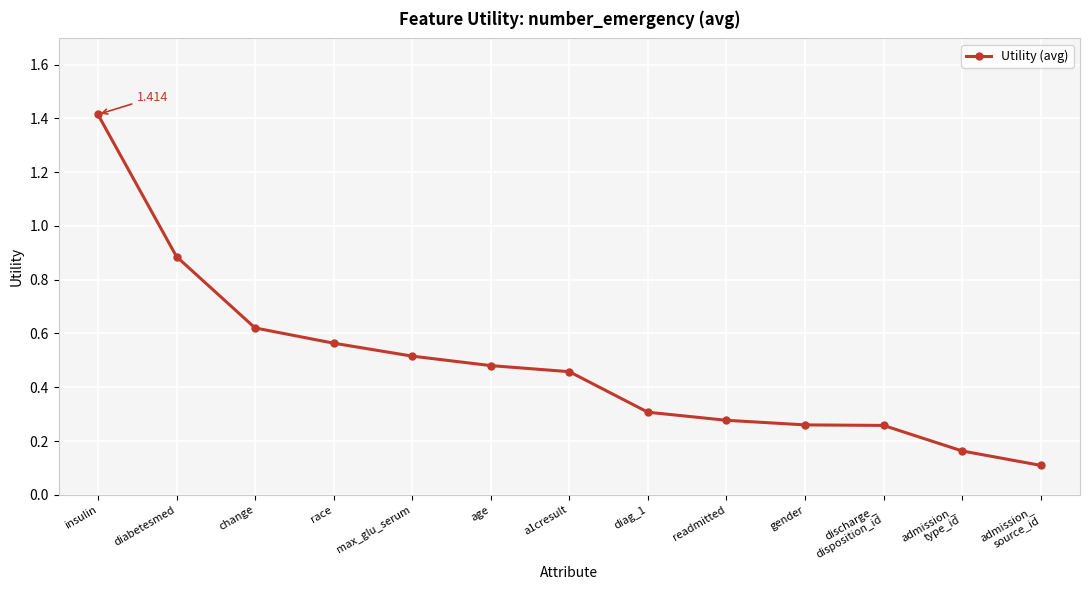

What is the change in value from a1cresult to admission_
source_id?

-0.3